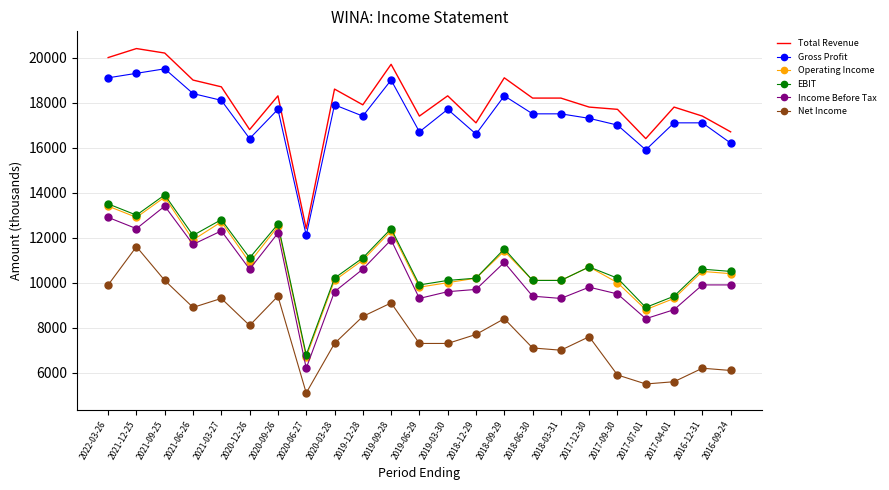

True or false: EBIT and Income Before Tax cross at least once.

False